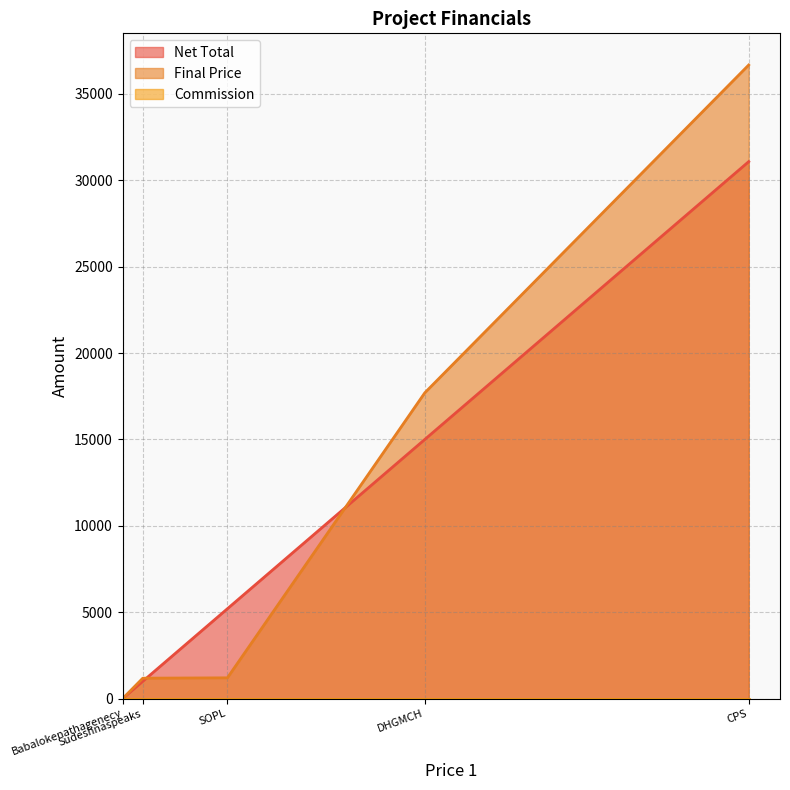

In Final Price, how many points are higher than both neighbors (excluding endpoints)?

0